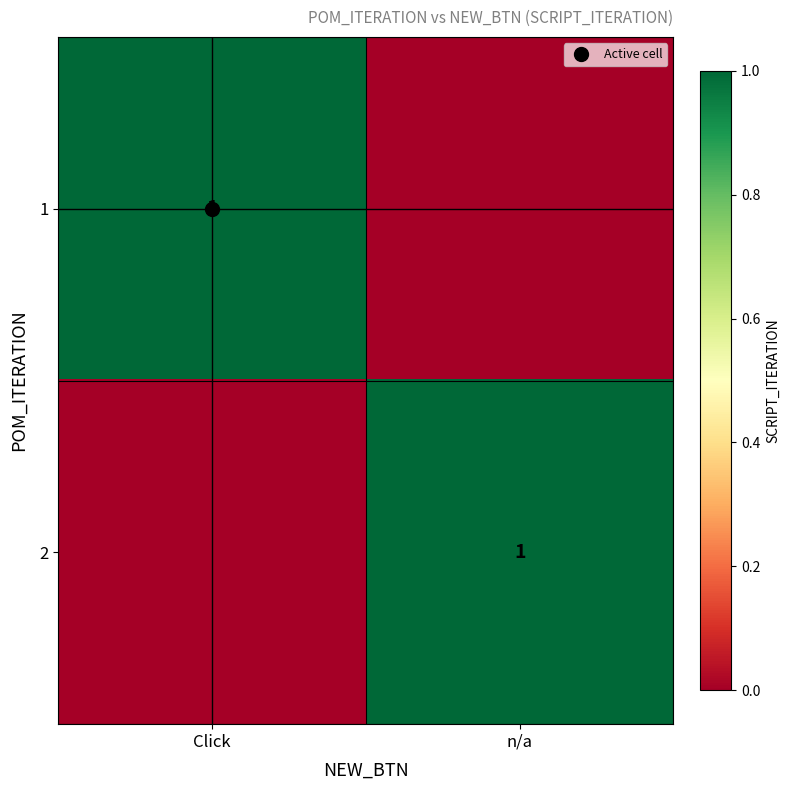

Which has a higher value, n/a or Click?

Click